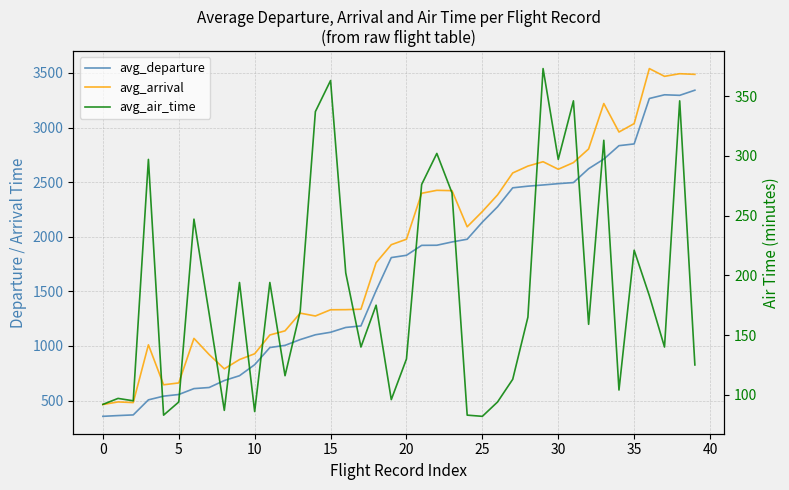

Does the chart have visible grid lines?

Yes